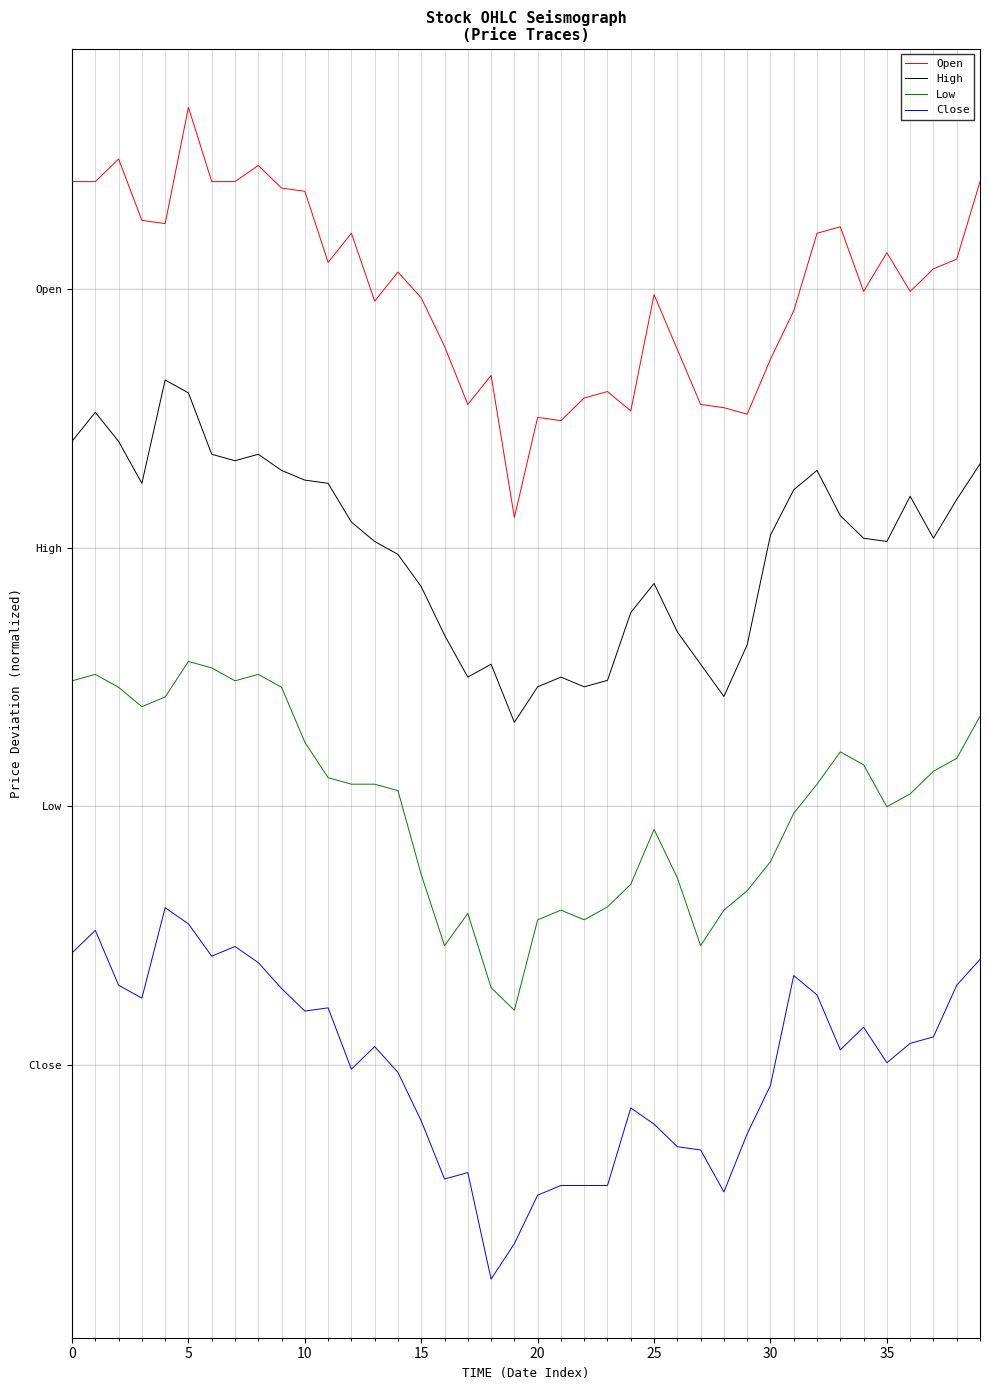

True or false: Close and High intersect in this chart.

False